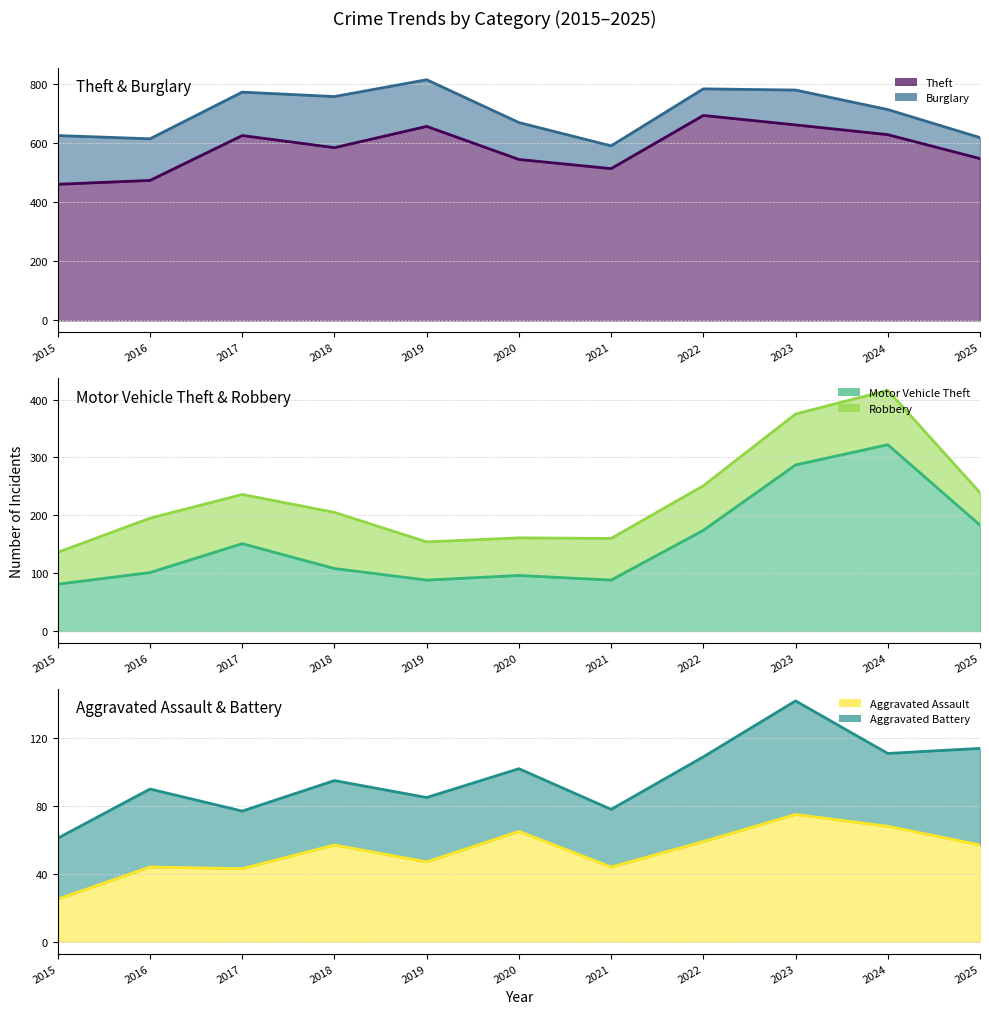

Which has a higher value, 2017 or 2018?

2017